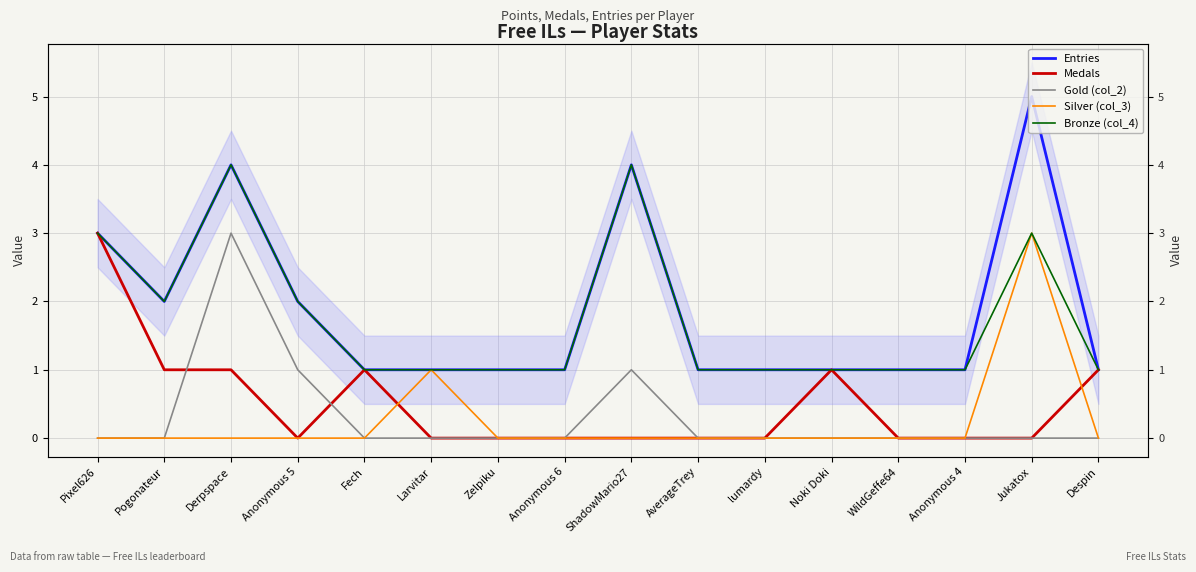

Which label corresponds to the smallest value in the chart?

Anonymous 5